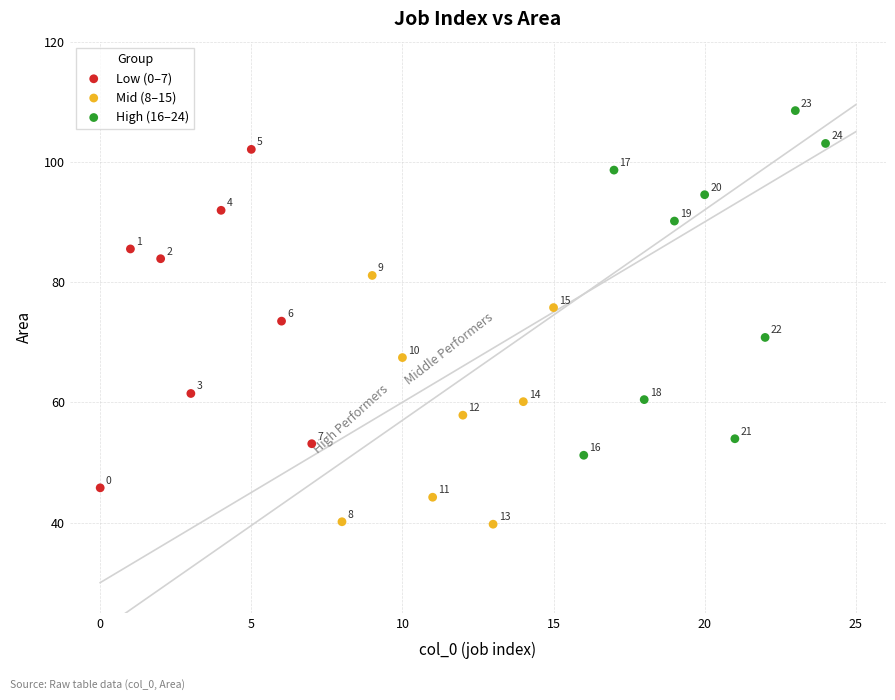

Which series has the widest spread of Y values?

High (16–24)